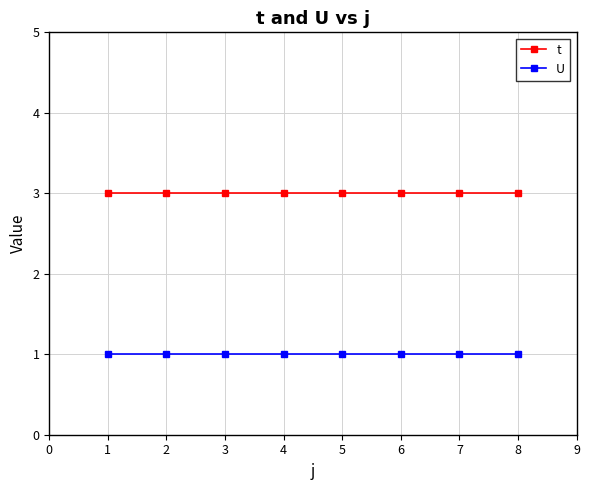

True or false: U and t intersect in this chart.

False